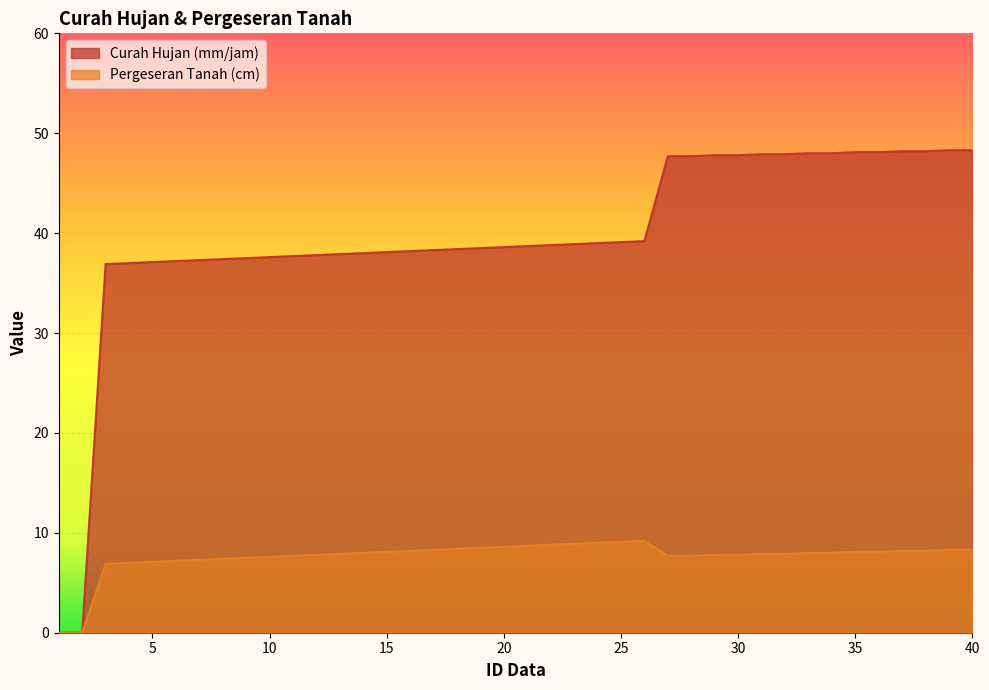

What is the total value across all series at 23?

47.8